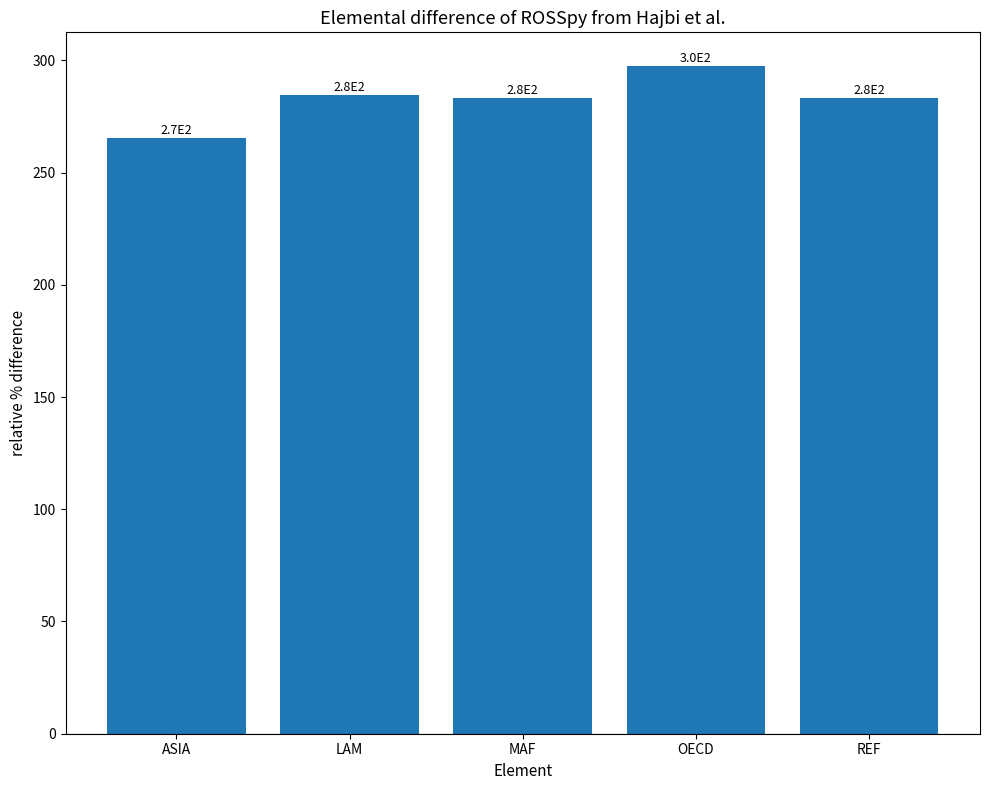

What is the difference between the second highest and second lowest values?

1.1